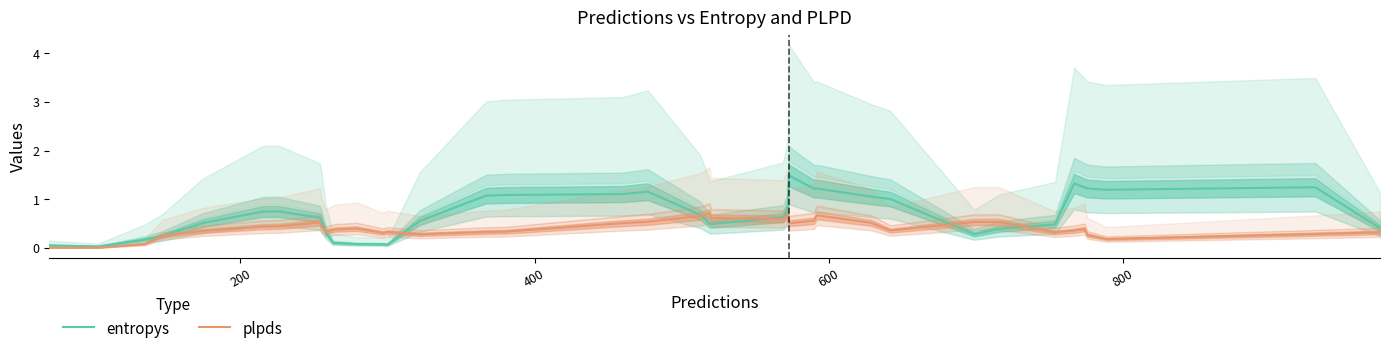

How many lines are shown in the chart?

2